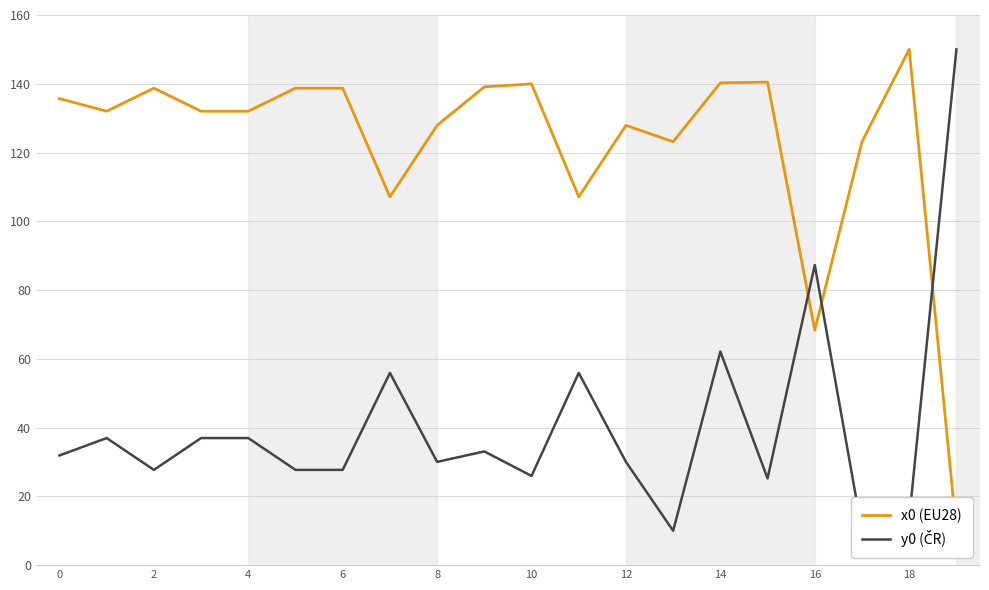

What is the average value of the y0 (ČR) series?

40.7